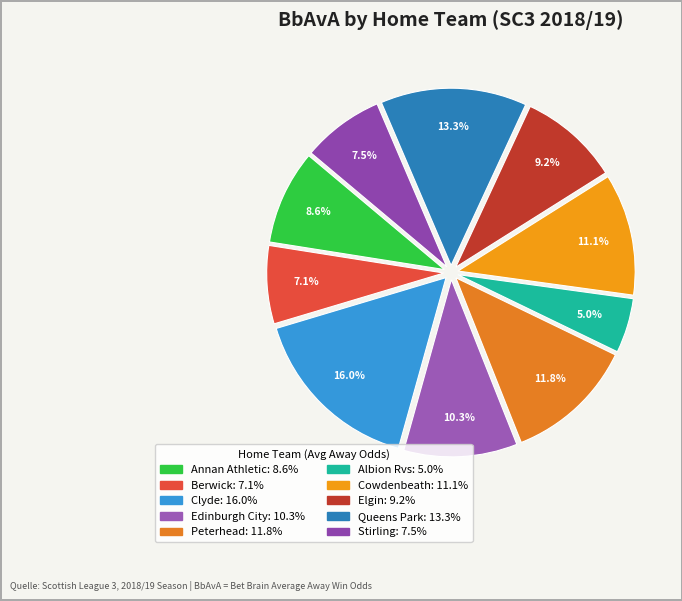

To the nearest percent, what is the difference between the largest and smallest slice percentages?

11%